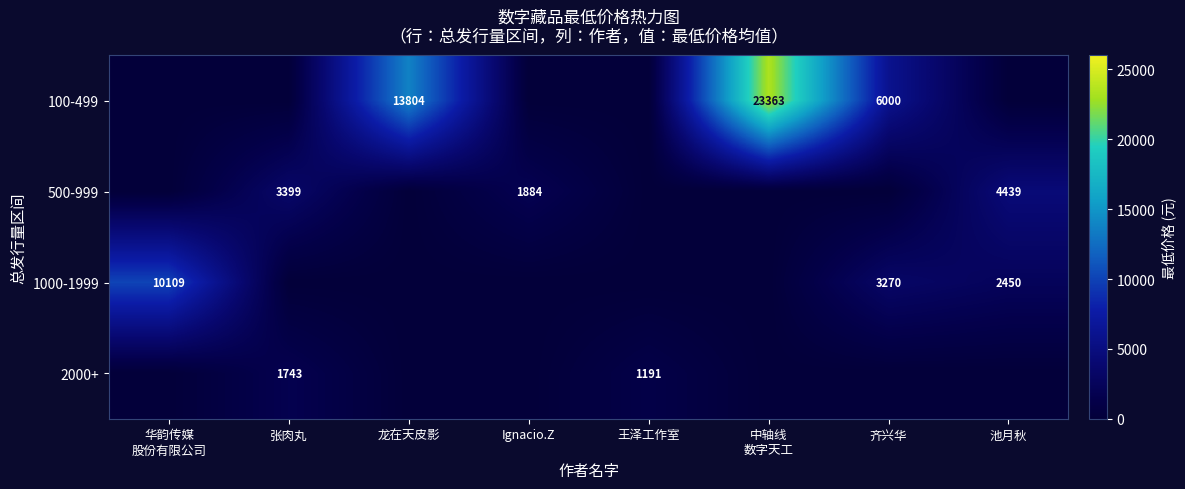

Is it true that 2000+ equals 0.0 at 龙在天皮影?

True